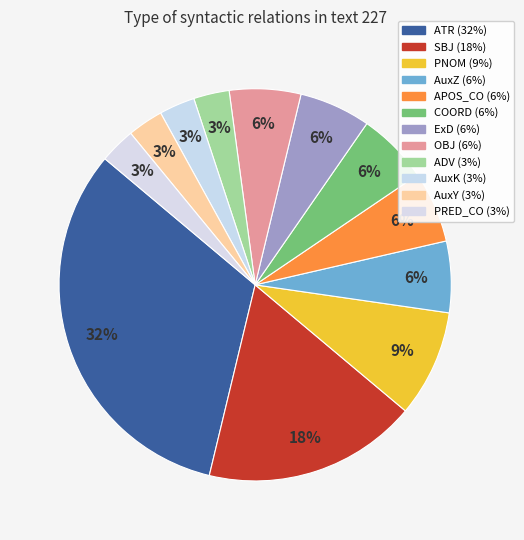

How much of the chart is everything except PRED_CO?

97.1%